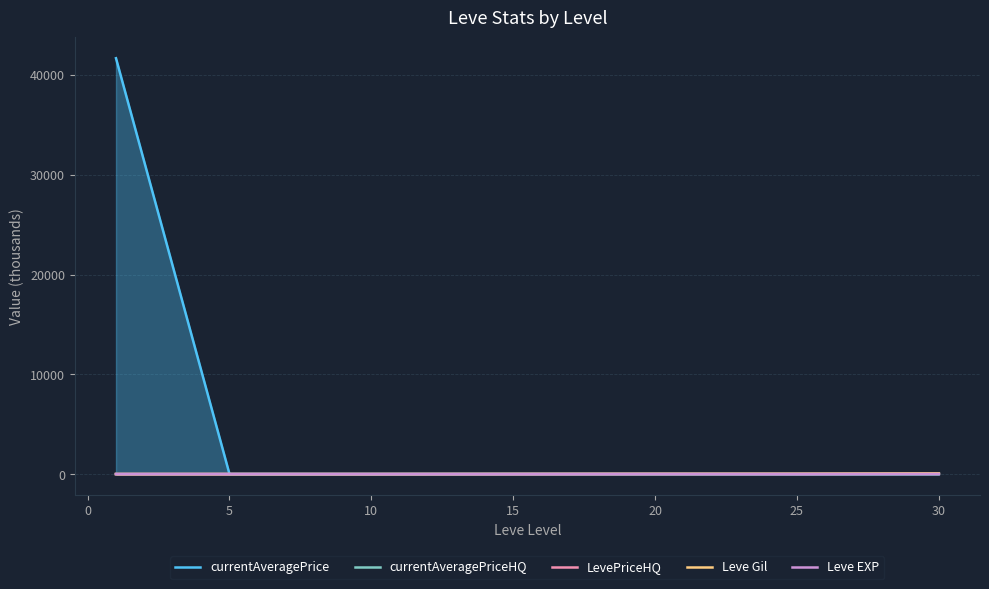

What is the maximum value shown in the chart?

41676.7